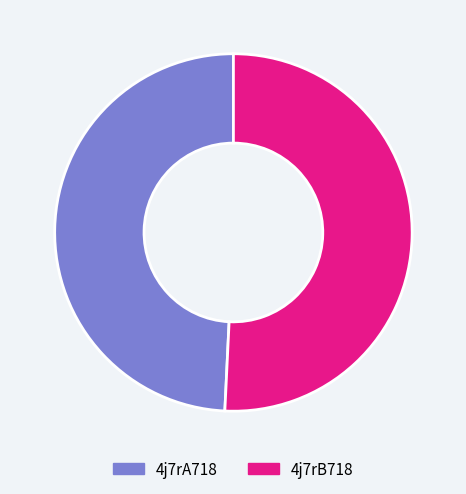

Does any single category account for the majority?

Yes